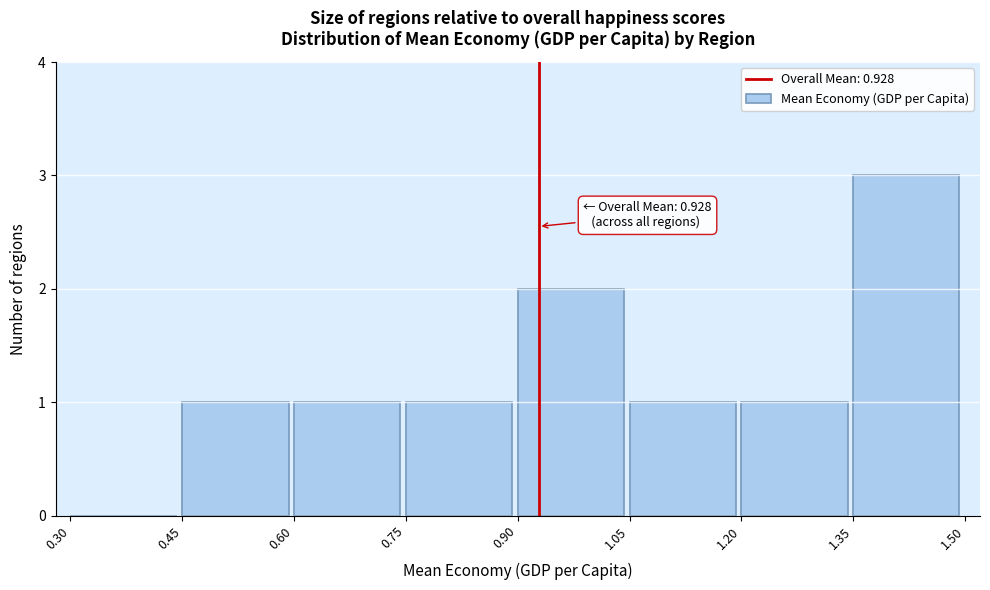

Which range on the x-axis has the tallest bar?

1.35 to 1.50